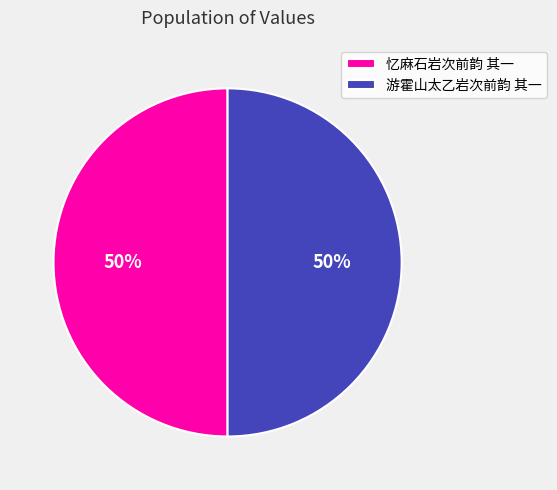

True or false: 游霍山太乙岩次前韵 其一 accounts for 50% of the total.

True